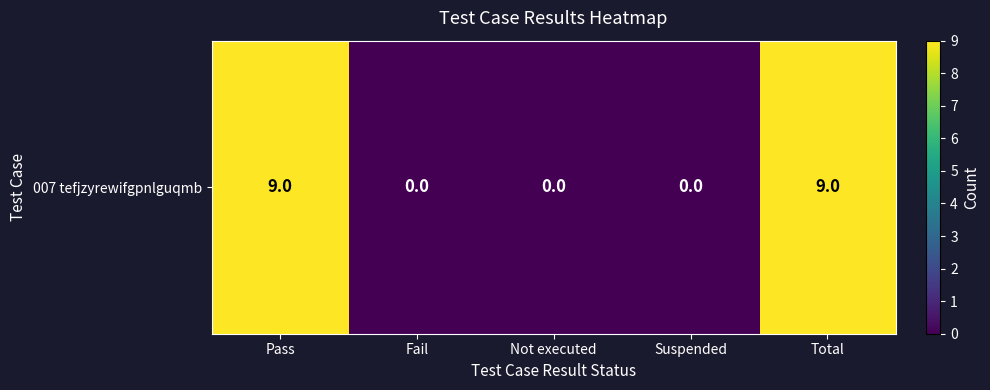

Count the number of data series in this chart.

1